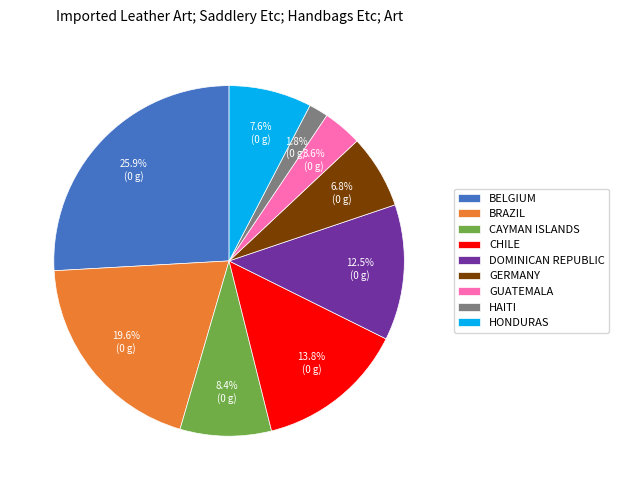

Which category has the biggest portion of the pie?

BELGIUM